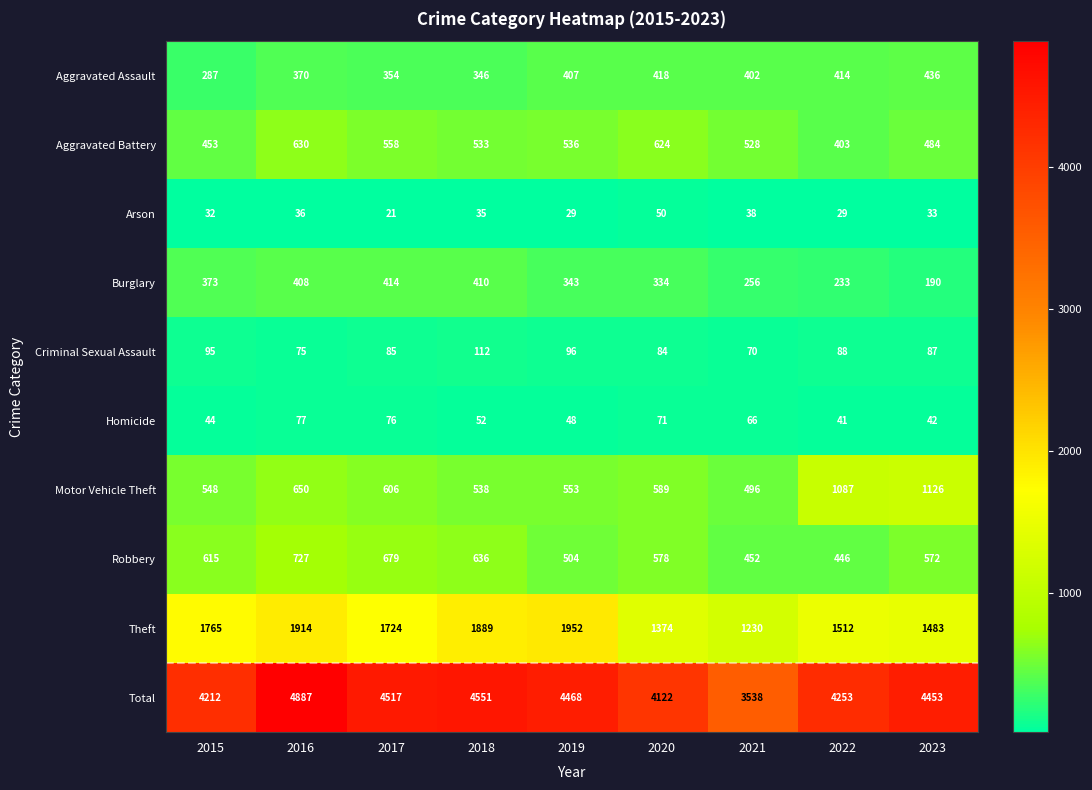

What is the average value of the Robbery series?

579